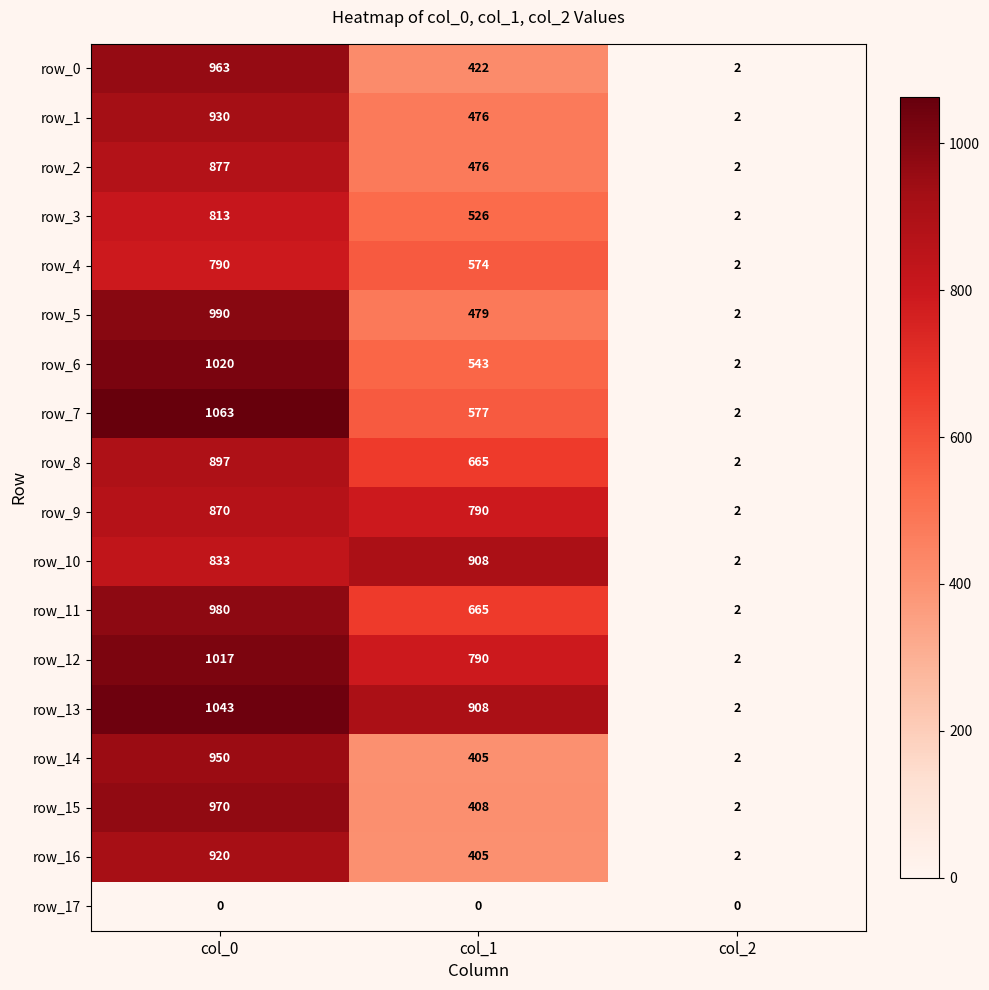

What is the difference between the row_12 values at col_0 and col_1?

227